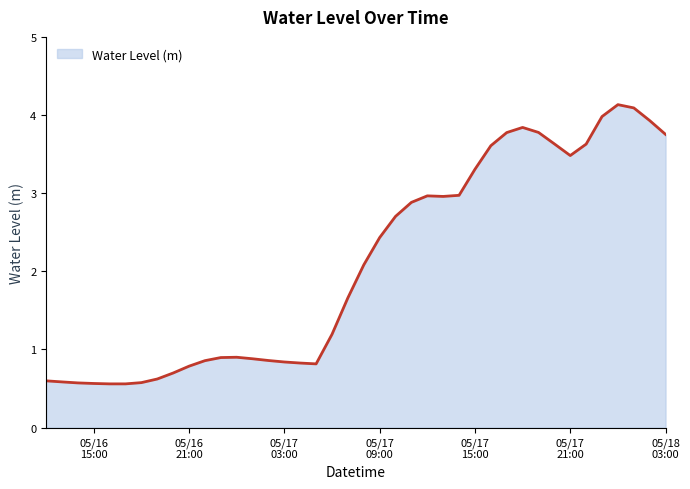

How many values exceed 2?

20